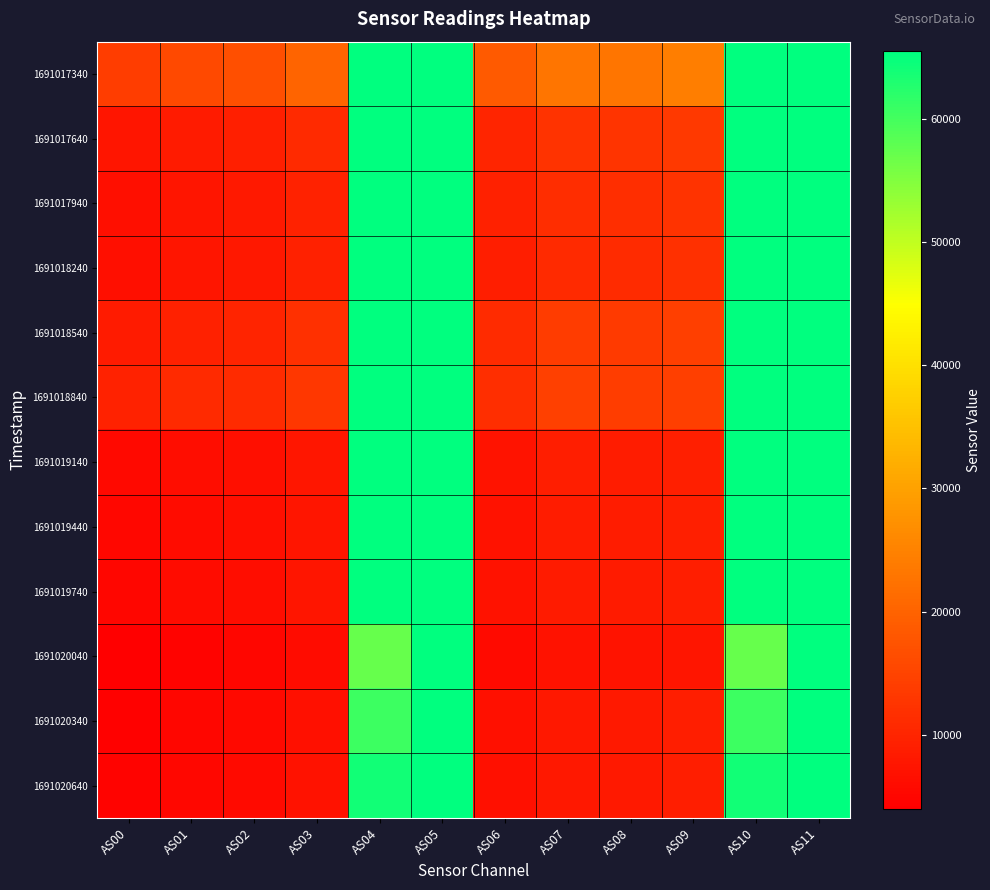

At AS01, list the series in order from smallest to largest.

1691020040, 1691020340, 1691020640, 1691019740, 1691019440, 1691019140, 1691018240, 1691017940, 1691017640, 1691018540, 1691018840, 1691017340